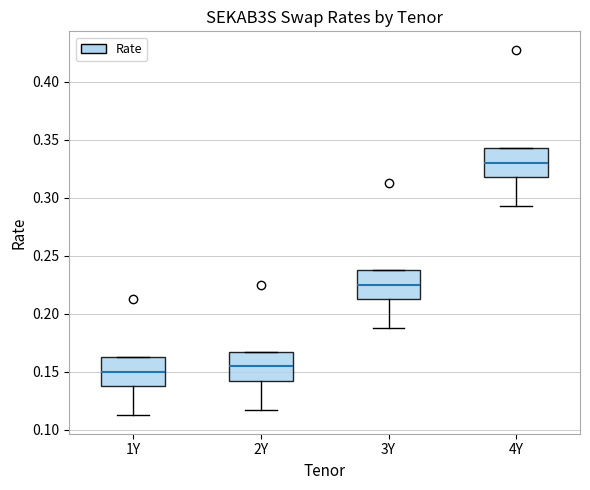

Reading left to right, transcribe this box plot: for each box, give where its median line is, the range the box spans, and where its two whiskers end, as read against the y-axis. The values are not printed on the chart, so give them approximately, as read against the axis.

1Y: median 0.150, box 0.140 to 0.165, whiskers 0.115 to 0.165
2Y: median 0.155, box 0.145 to 0.170, whiskers 0.120 to 0.170
3Y: median 0.225, box 0.215 to 0.240, whiskers 0.190 to 0.240
4Y: median 0.330, box 0.320 to 0.345, whiskers 0.295 to 0.345